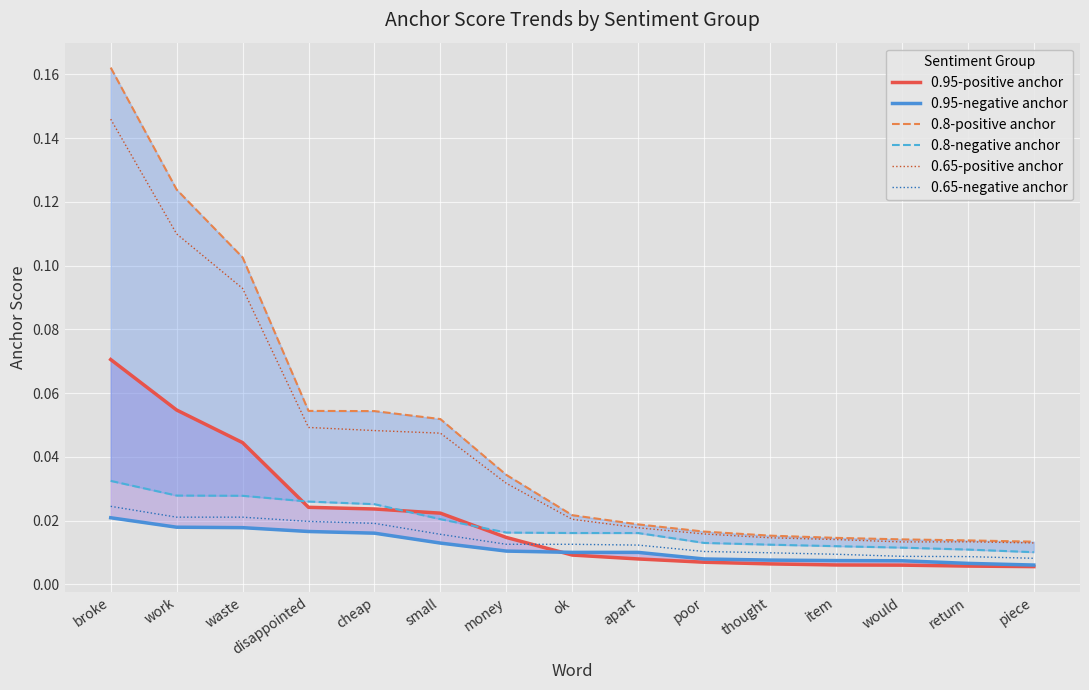

What are all the series names shown in the legend?

0.95-positive anchor, 0.95-negative anchor, 0.8-positive anchor, 0.8-negative anchor, 0.65-positive anchor, 0.65-negative anchor